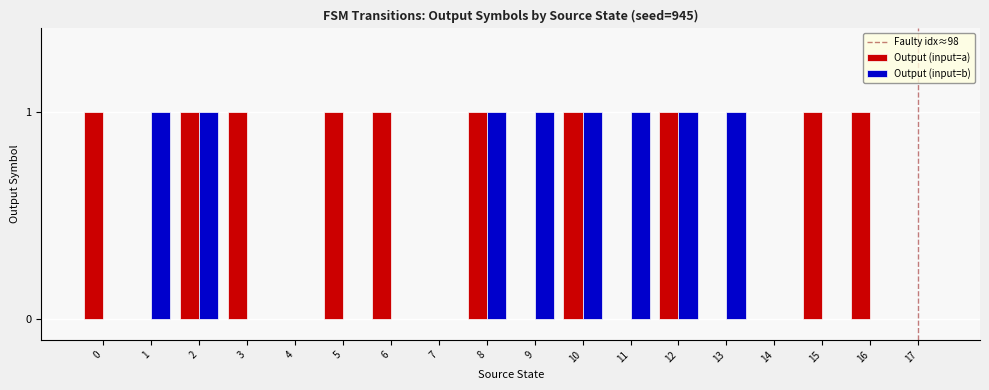

True or false: Output (input=b) has a value of 0 at 15.

True